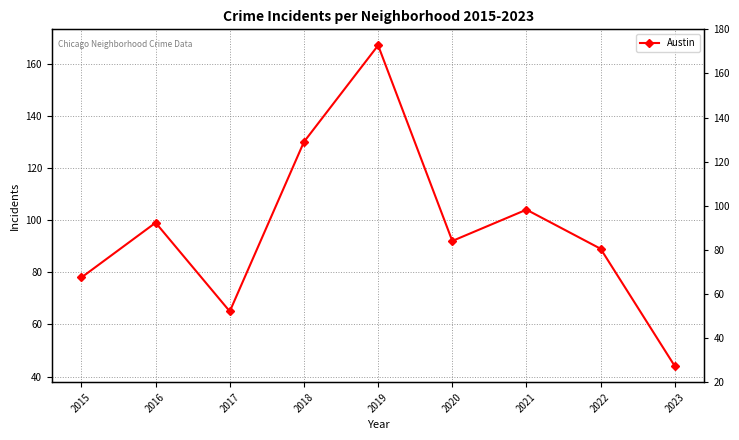

How many points are lower than both their immediate neighbors (excluding endpoints)?

2